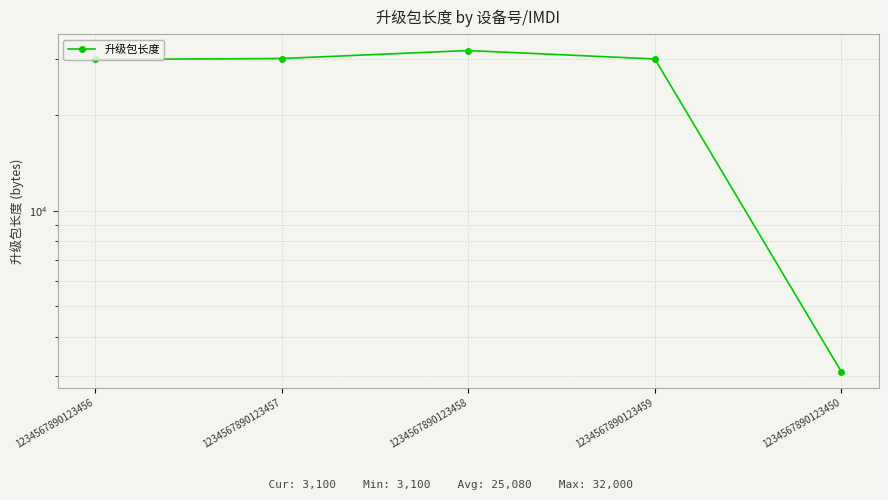

Reading left to right, extract all data points from this chart.

30000	30200	32000	30100	3100